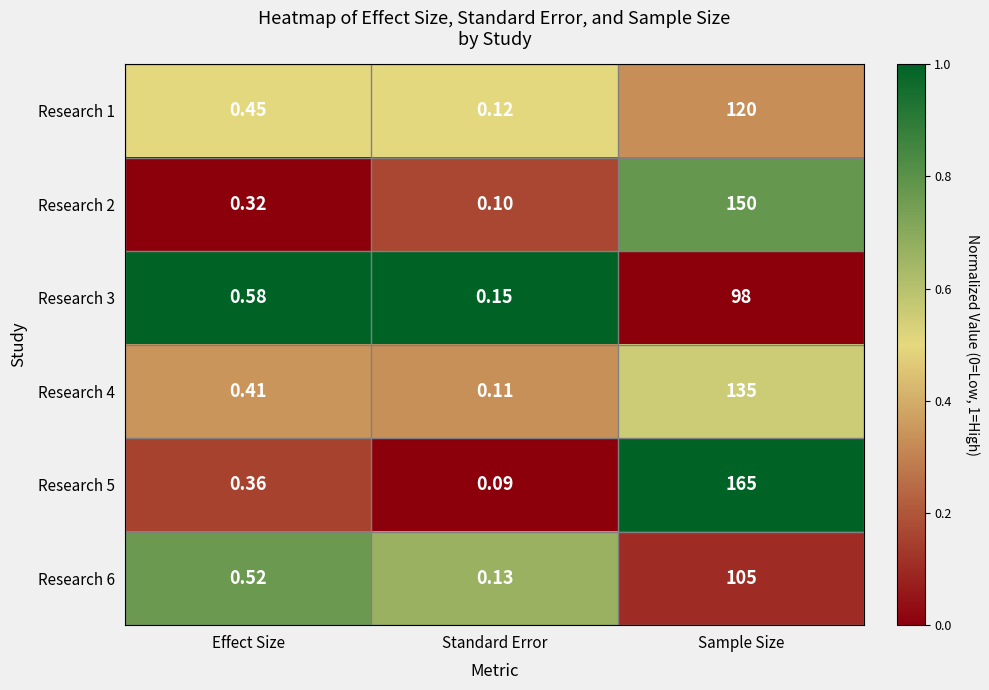

List the labels in order of Research 2 value, smallest first.

Standard Error, Effect Size, Sample Size